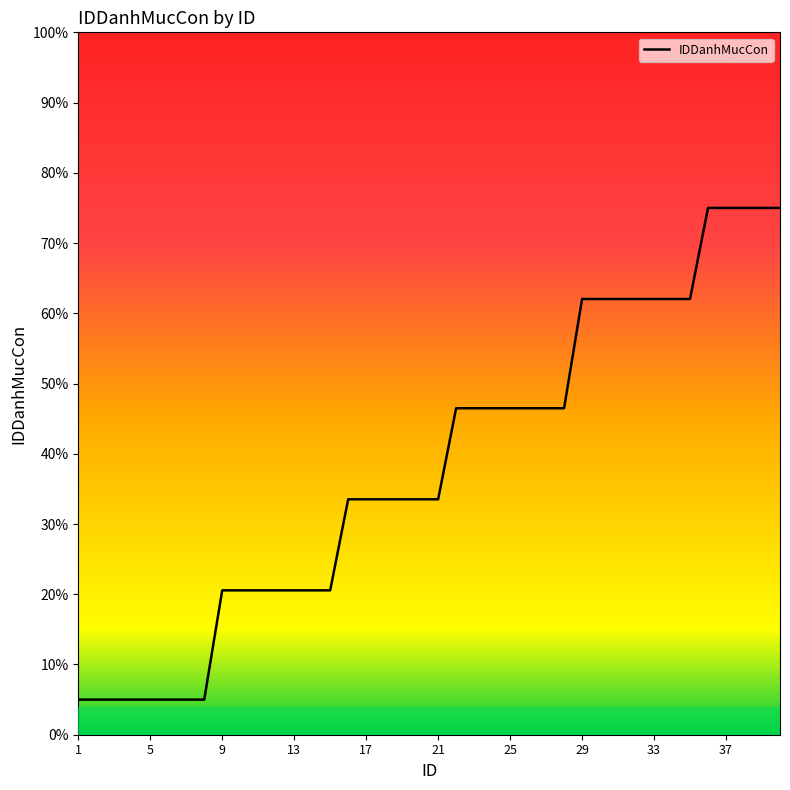

Reading left to right, transcribe all the data shown in this chart.

5.0	5.0	5.0	5.0	5.0	5.0	5.0	5.0	20.6	20.6	20.6	20.6	20.6	20.6	20.6	33.5	33.5	33.5	33.5	33.5	33.5	46.5	46.5	46.5	46.5	46.5	46.5	46.5	62.0	62.0	62.0	62.0	62.0	62.0	62.0	75.0	75.0	75.0	75.0	75.0